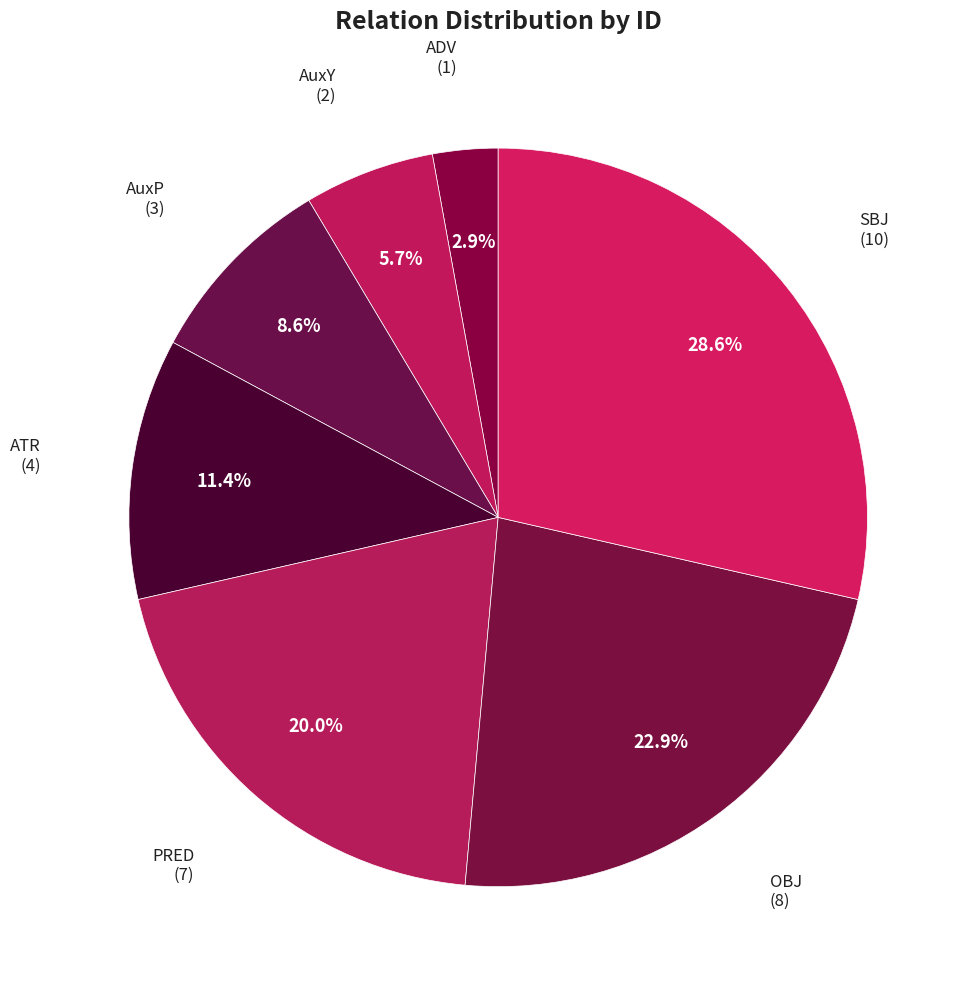

Does AuxP account for over 50% of the chart?

No